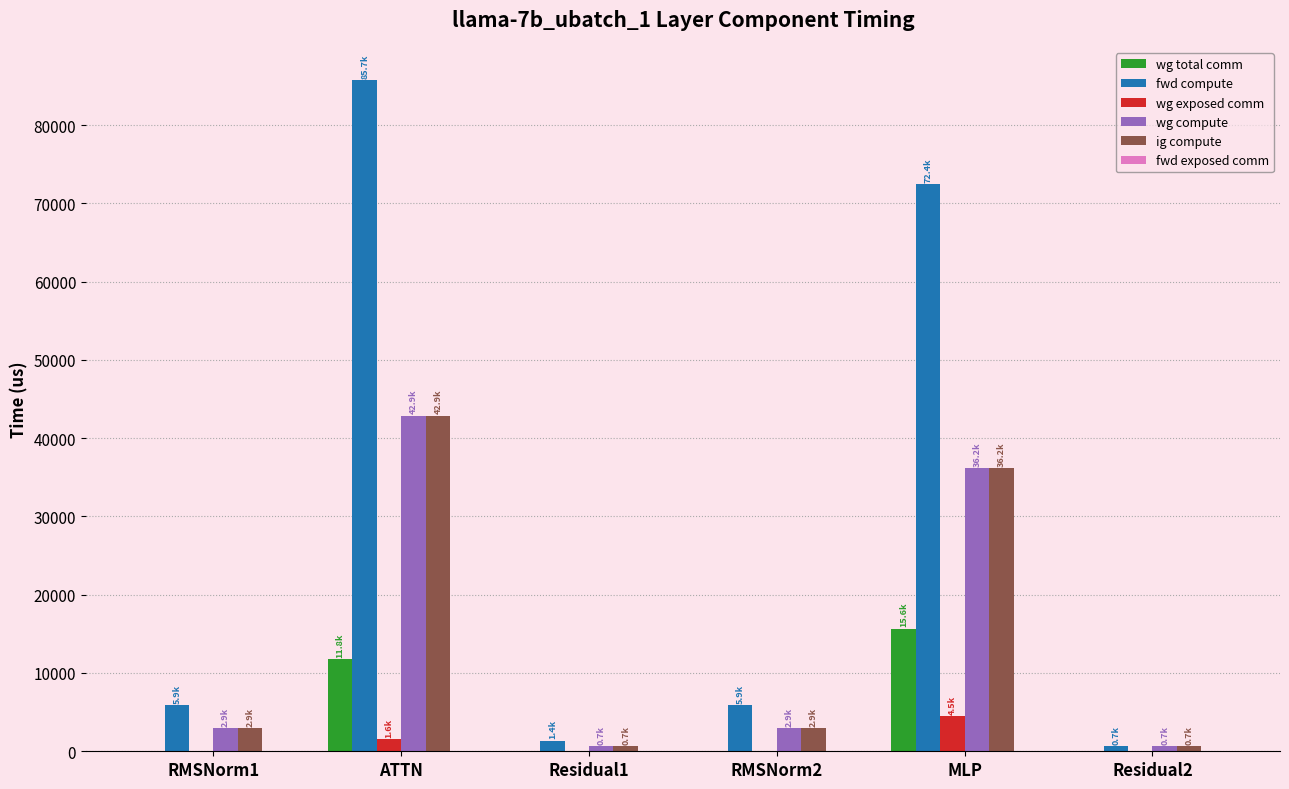

What is the maximum value for fwd compute?

85701.4